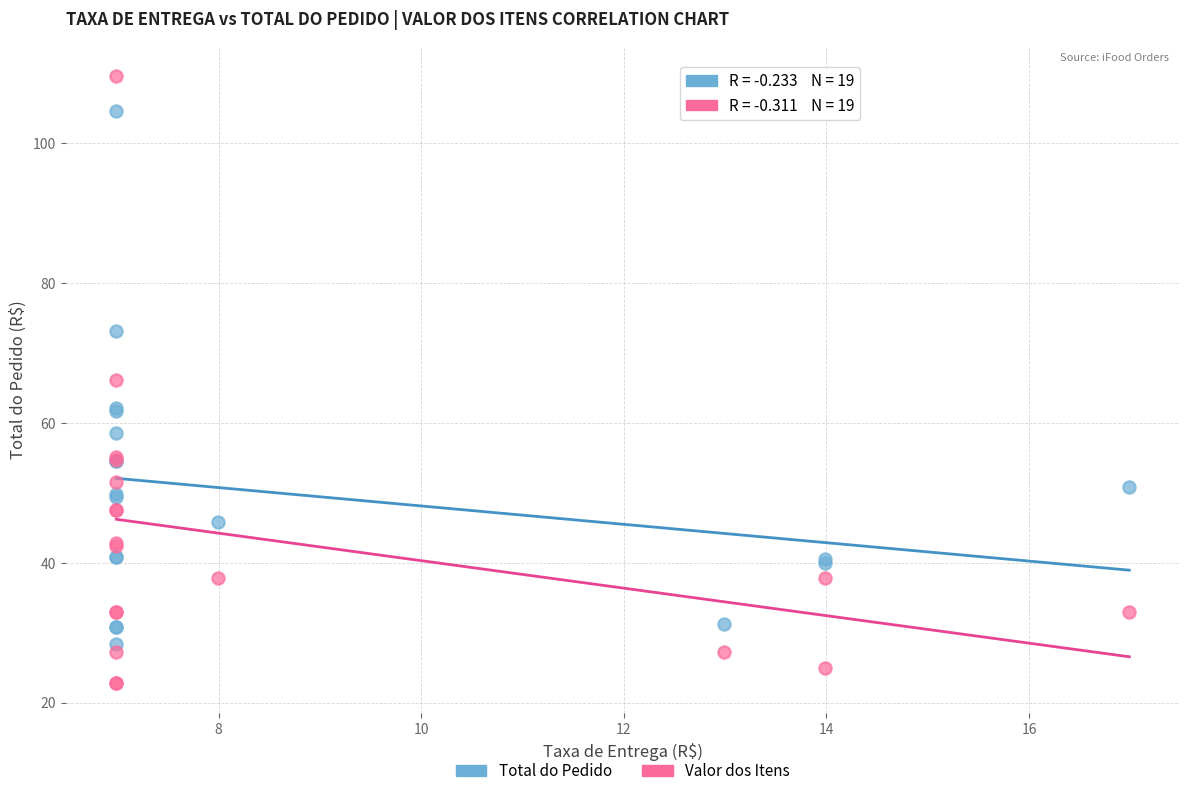

Which series contains the highest Y value?

Valor dos Itens